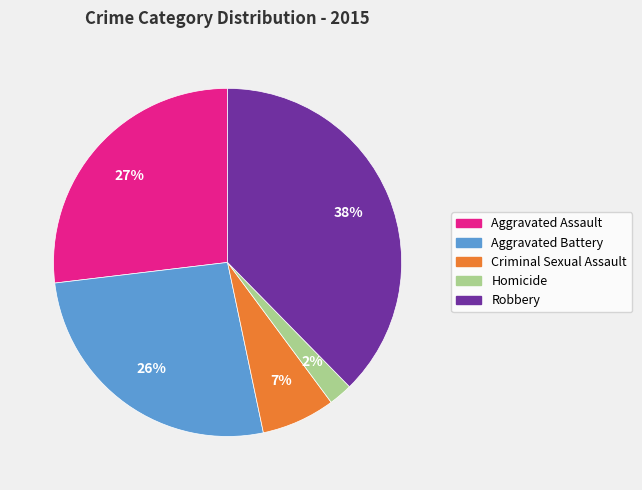

True or false: Aggravated Battery accounts for 17% of the total.

False